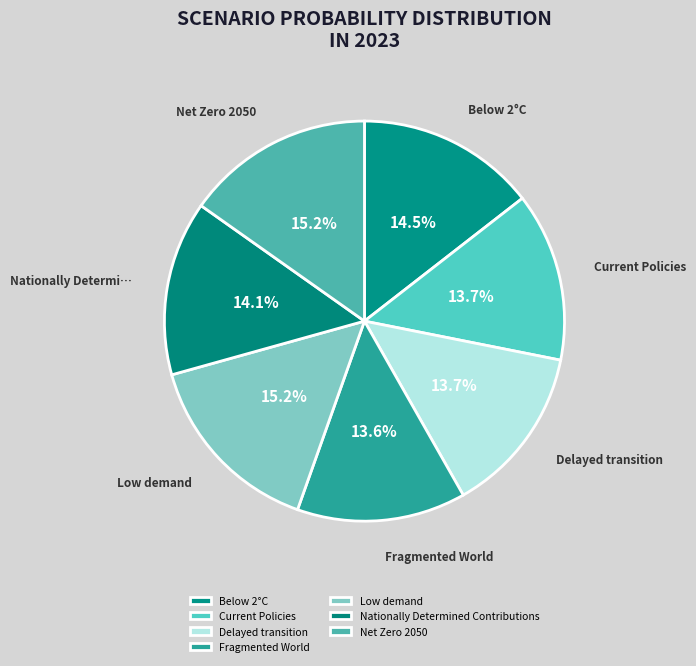

True or false: Current Policies accounts for 8% of the total.

False